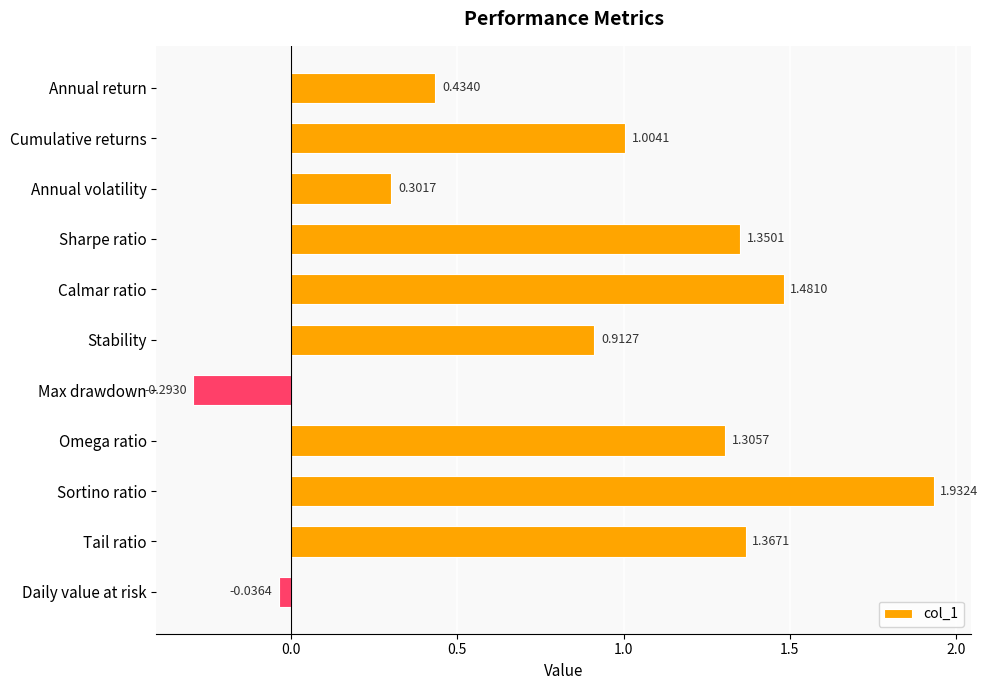

Rank the categories by value from highest to lowest.

Sortino ratio, Calmar ratio, Tail ratio, Sharpe ratio, Omega ratio, Cumulative returns, Stability, Annual return, Annual volatility, Daily value at risk, Max drawdown